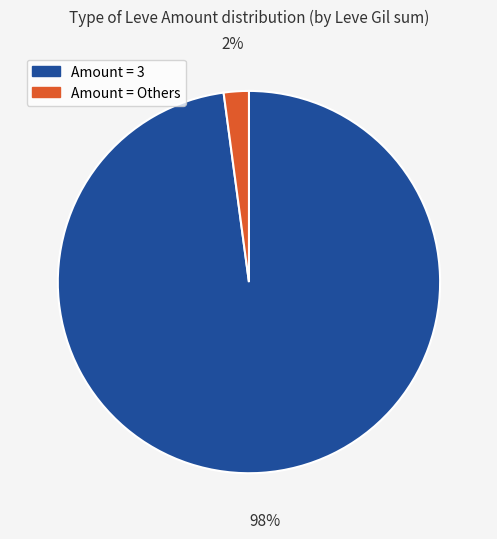

To the nearest percent, what is the average slice percentage?

50%